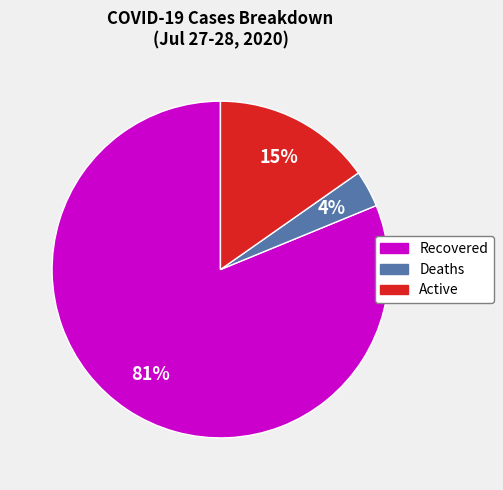

Which category has the biggest portion of the pie?

Recovered